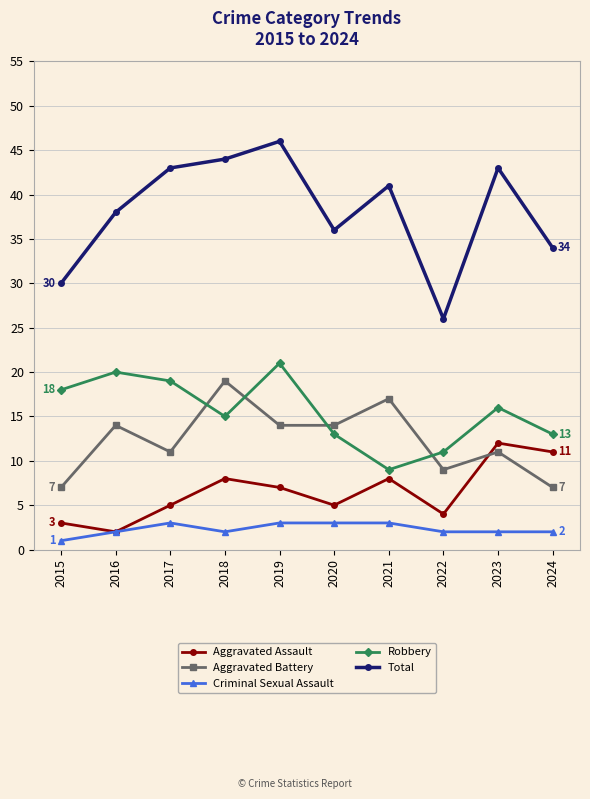

True or false: Total and Aggravated Battery intersect in this chart.

False